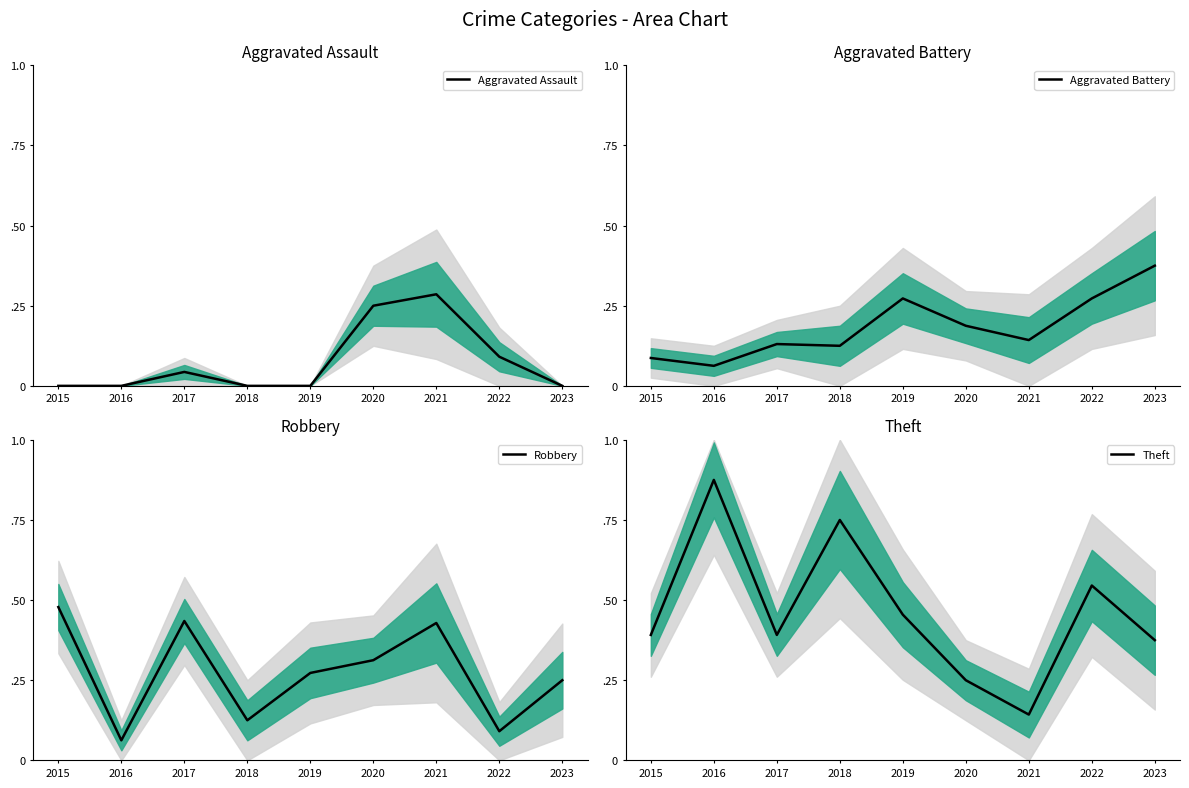

How many positive values does the Aggravated Assault series have?

4